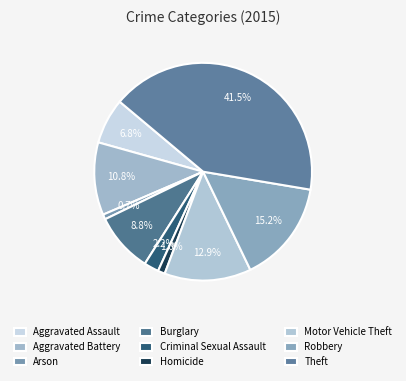

How many slices are in this pie chart?

9